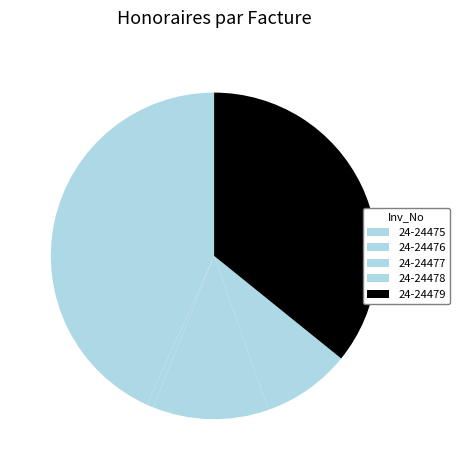

To the nearest percent, what is the combined percentage of 24-24477 and 24-24476?

12%